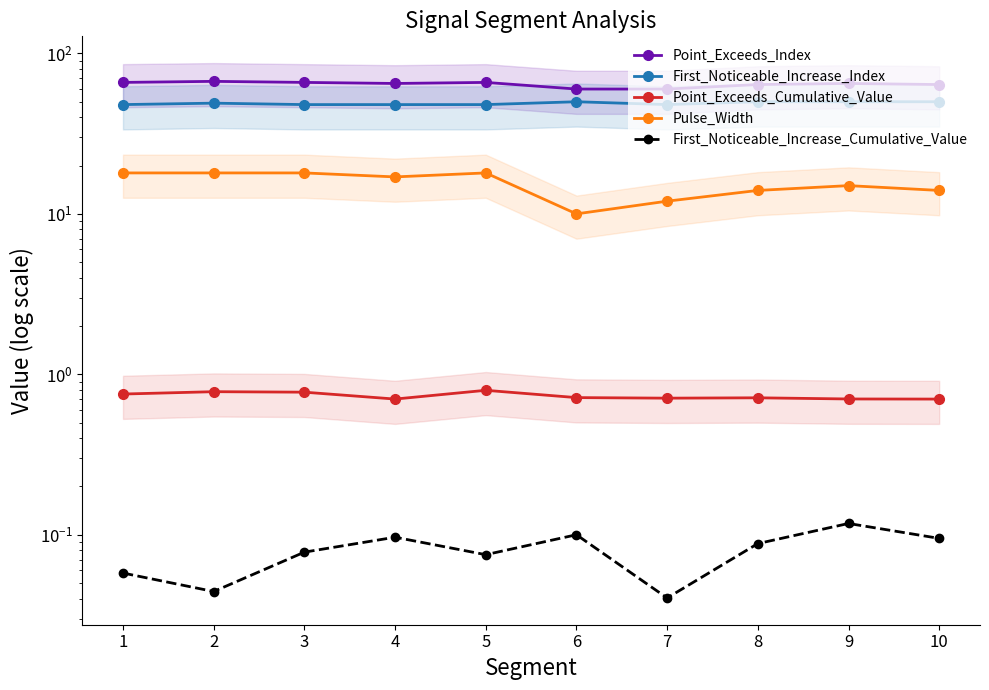

What is the difference between the Point_Exceeds_Index values at 9 and 8?

1.0